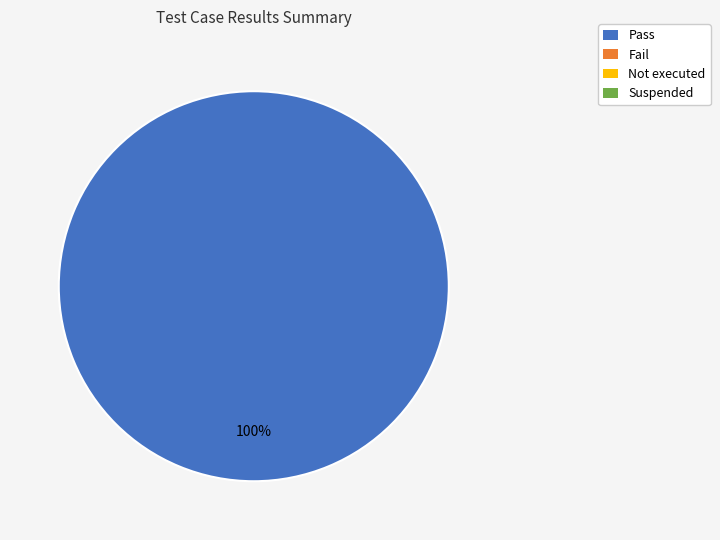

Does any single category account for the majority?

Yes